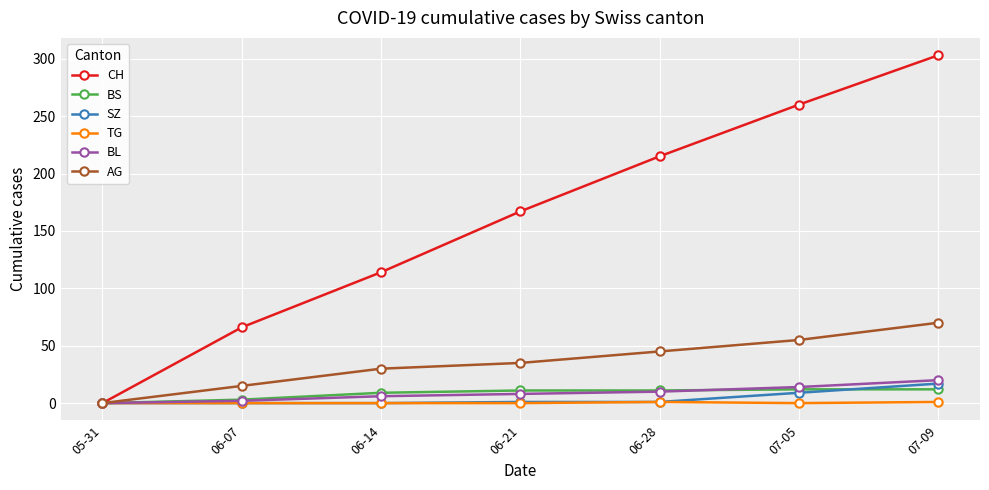

How many data points in BL are less than 8?

3